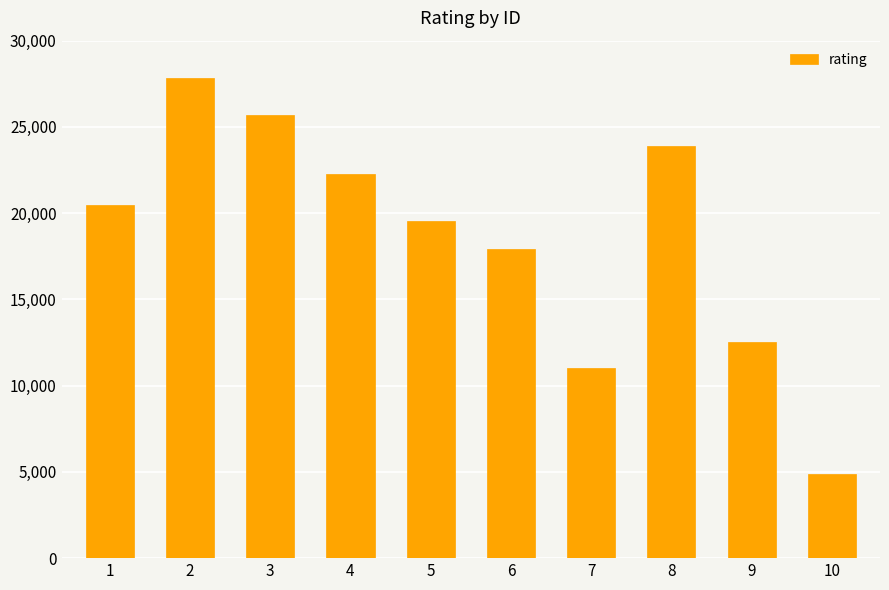

What is the ratio of the value at 7 to the value at 2?

0.4